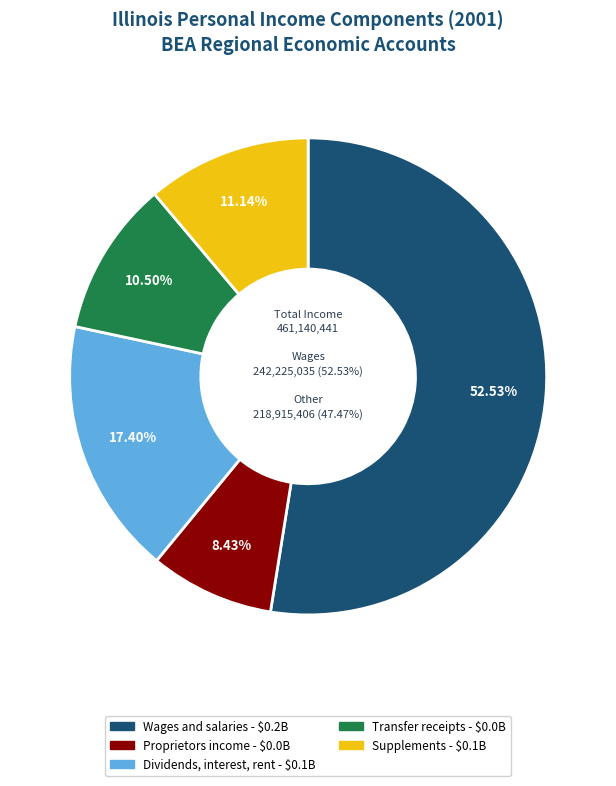

Which slice represents more than half of the pie?

Wages and salaries